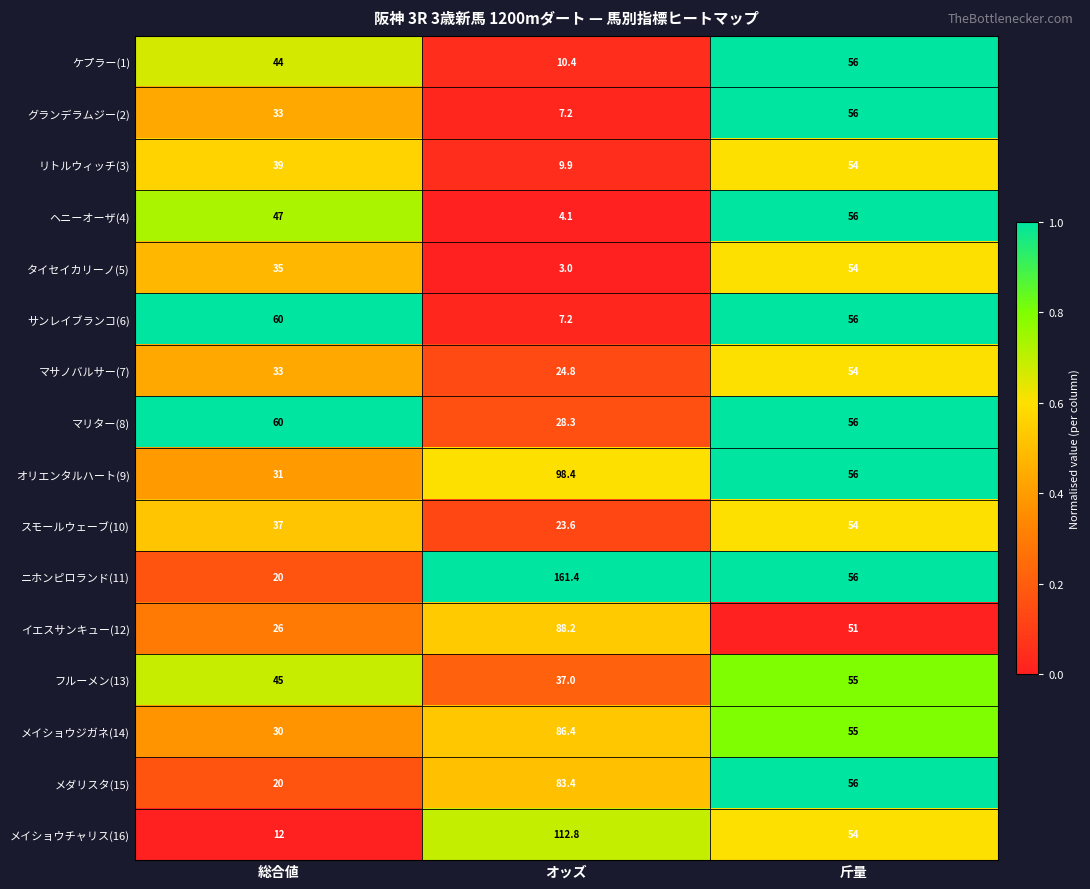

True or false: イエスサンキュー(12) has a value of 36.4 at 総合値.

False